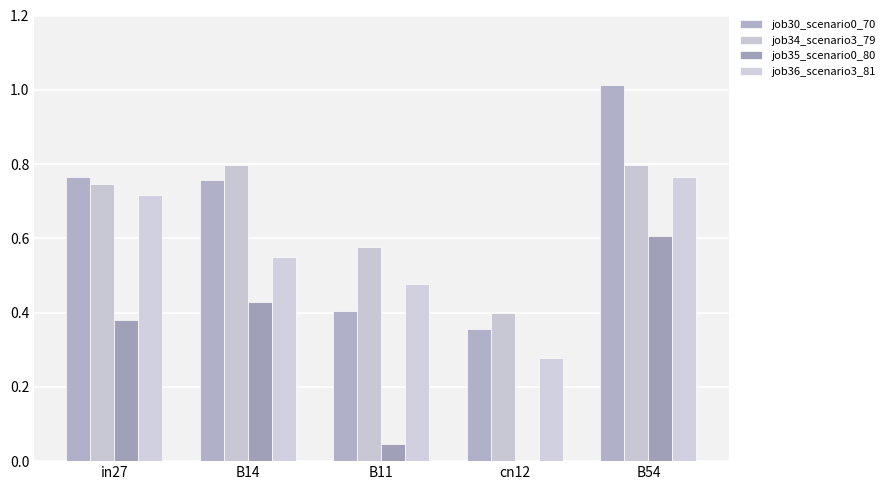

What is the value of the job30_scenario0_70 bar at the 3rd from the left?

0.4